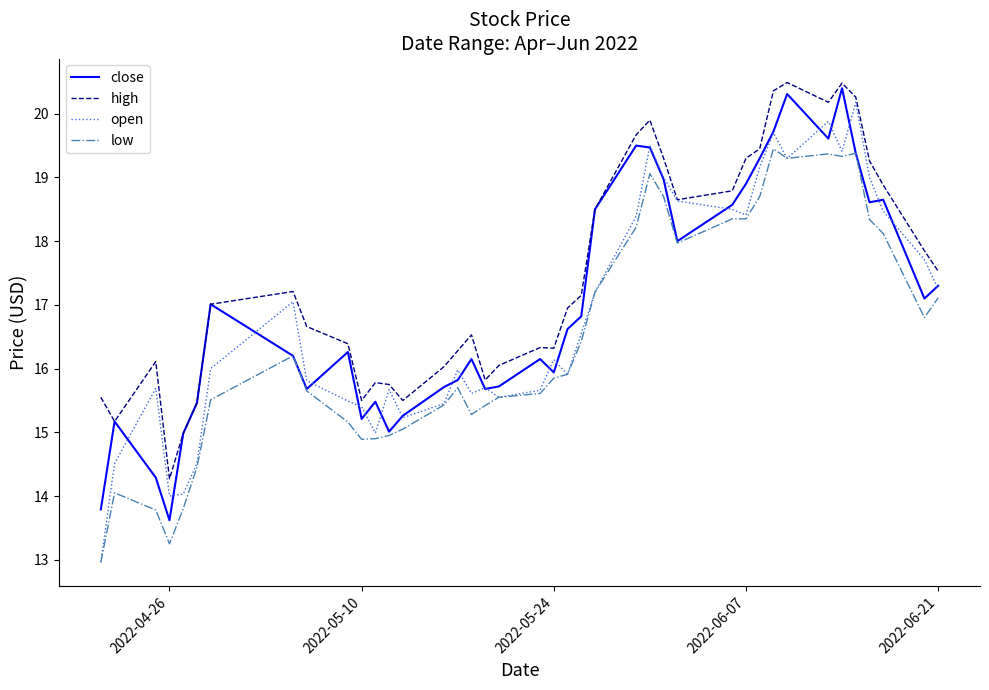

How many interior local peaks does the open series have?

10